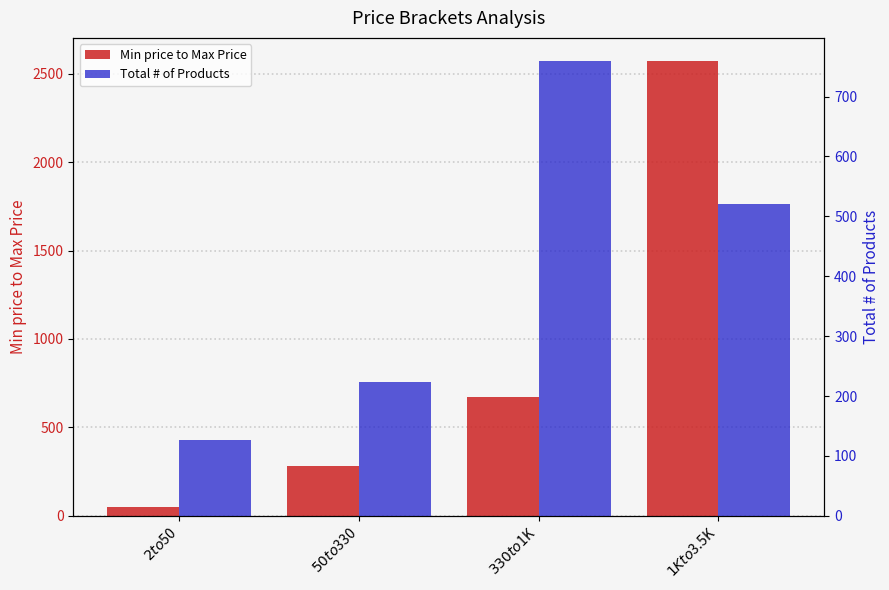

Count the number of categories in the chart.

4